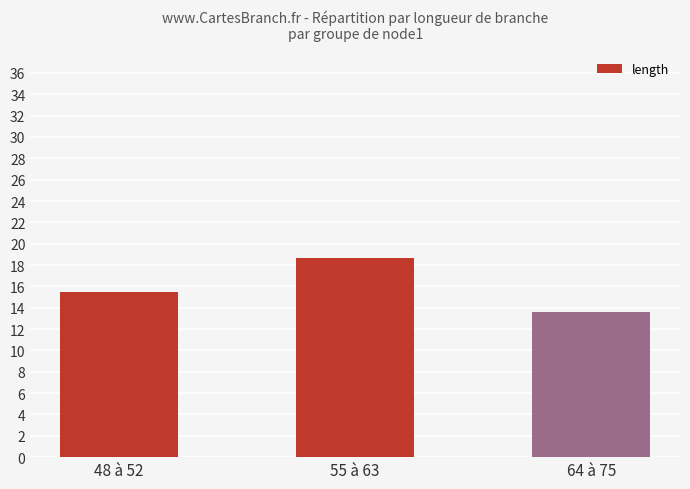

At which category does the chart reach its minimum across all series?

64 à 75